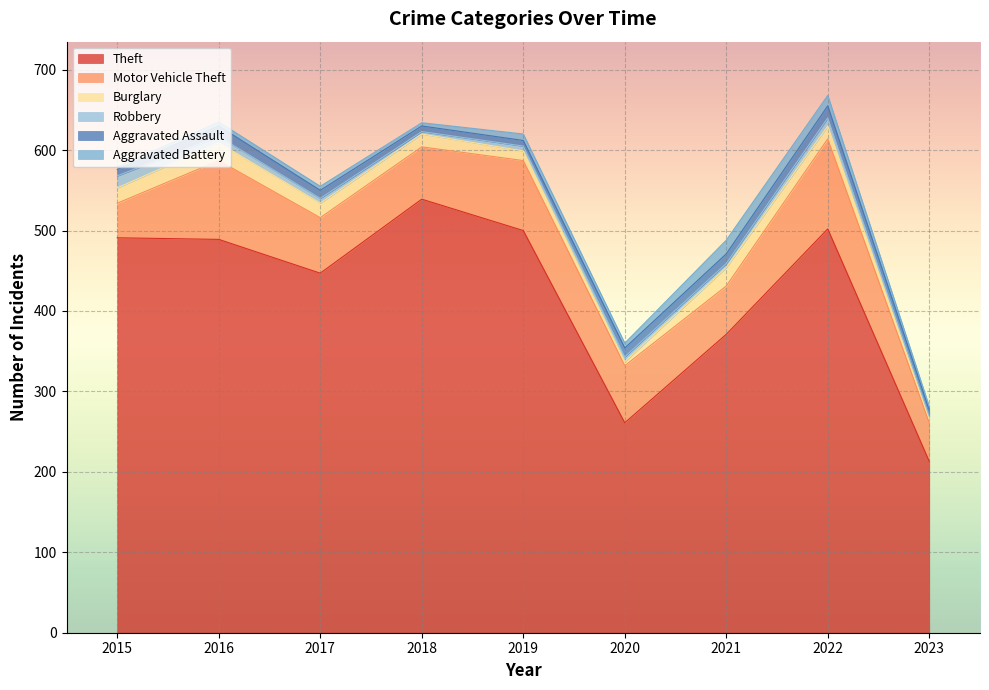

True or false: Aggravated Battery and Motor Vehicle Theft intersect in this chart.

False